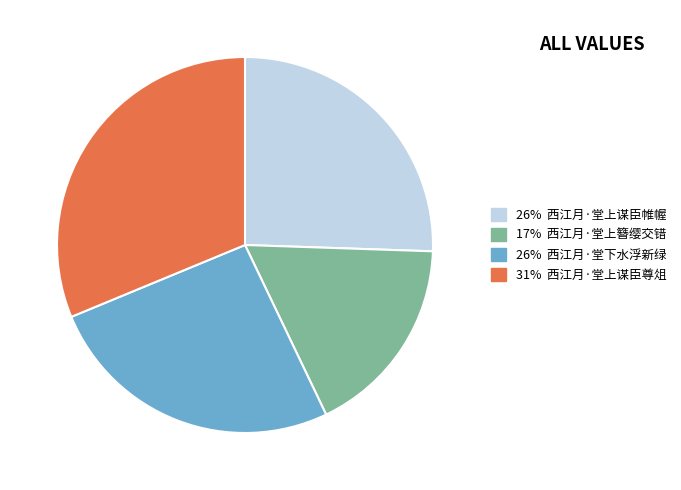

How many segments does this pie chart have?

4